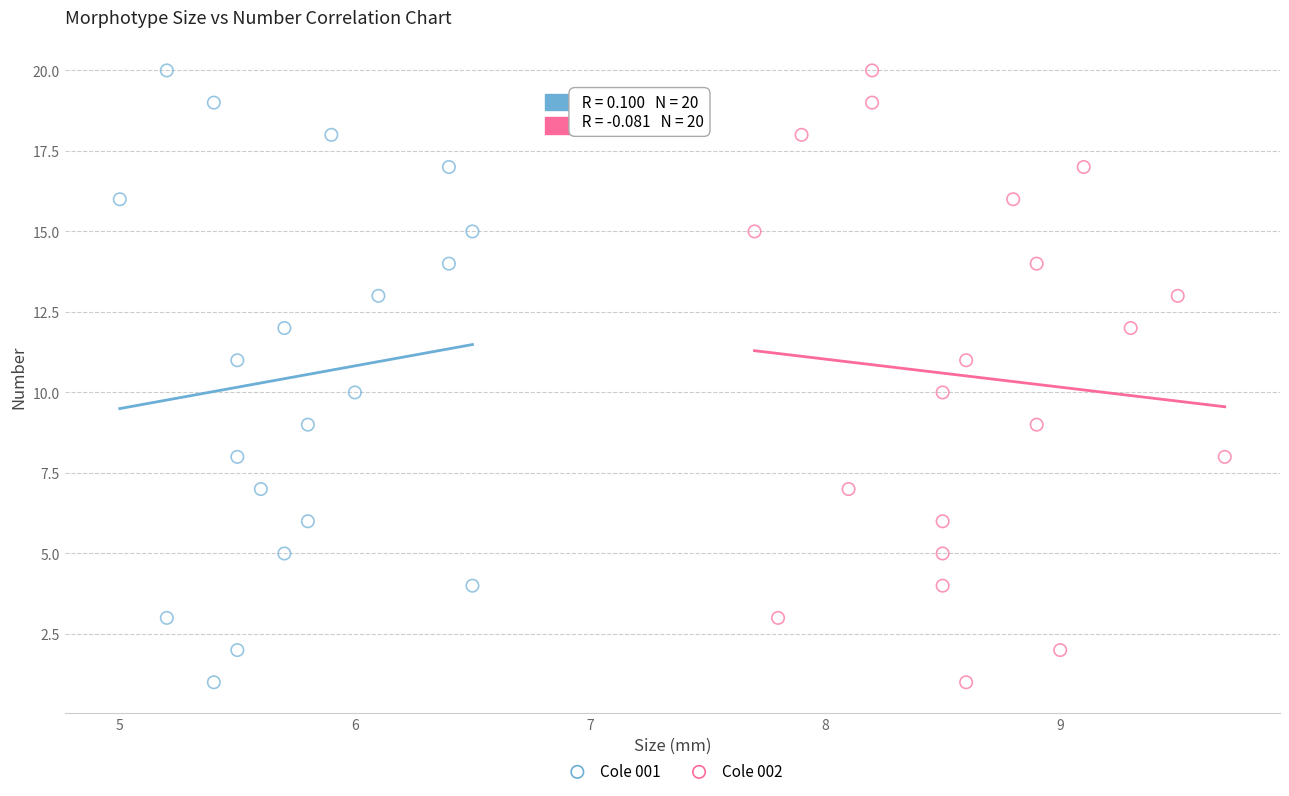

What are all the series names shown in the legend?

Cole 001, Cole 002